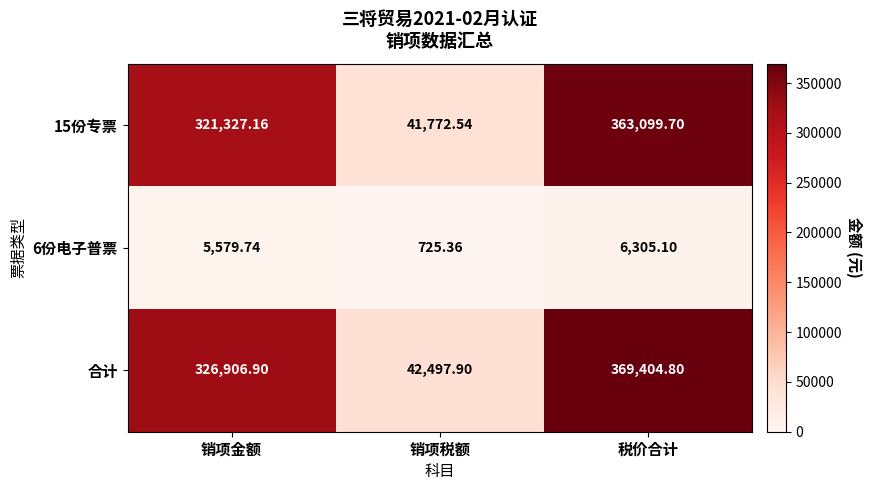

Between 销项金额 and 销项税额, which series saw the biggest shift?

合计